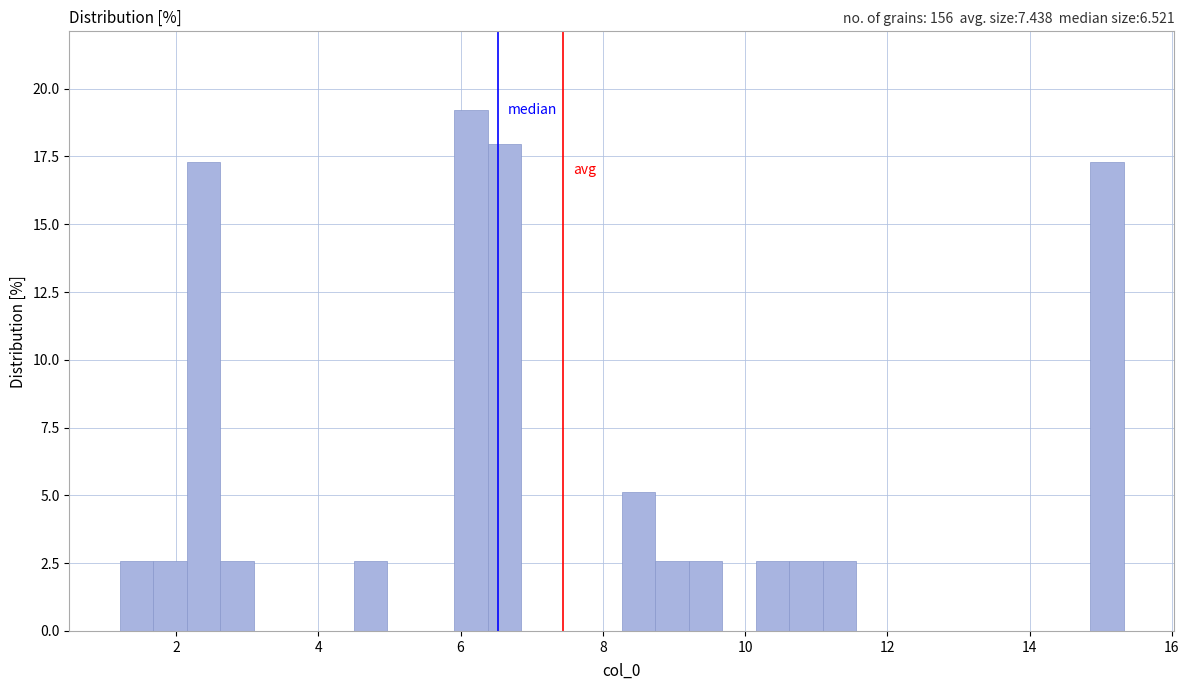

Around what value on the x-axis is the tallest bar? Give the approximate position of its centre, as read against the axis.

6.2